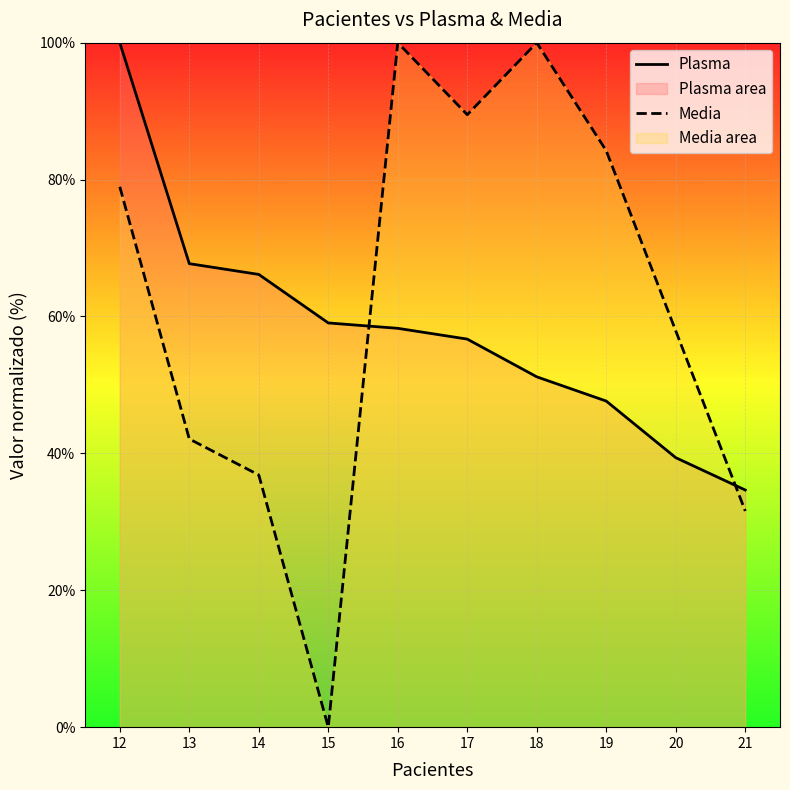

Where is the first local maximum for Media?

16